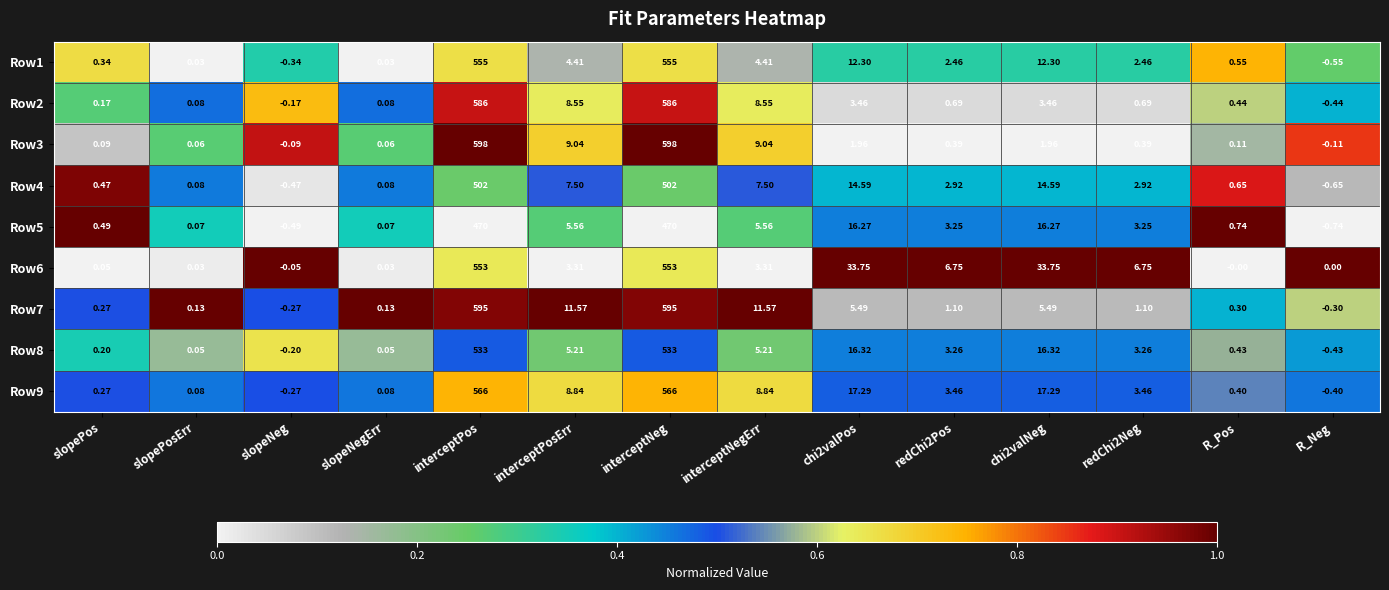

At which label does Row5 first exceed 3?

interceptPos